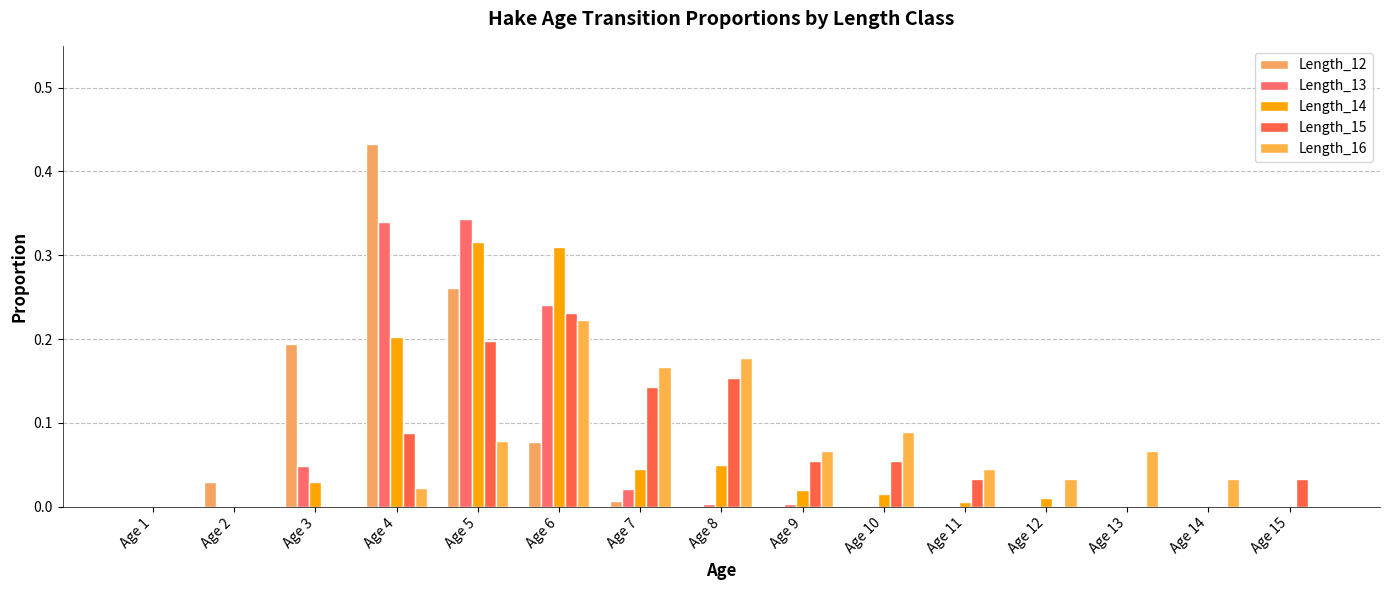

What is the difference between the Length_15 values at Age 6 and Age 10?

0.2